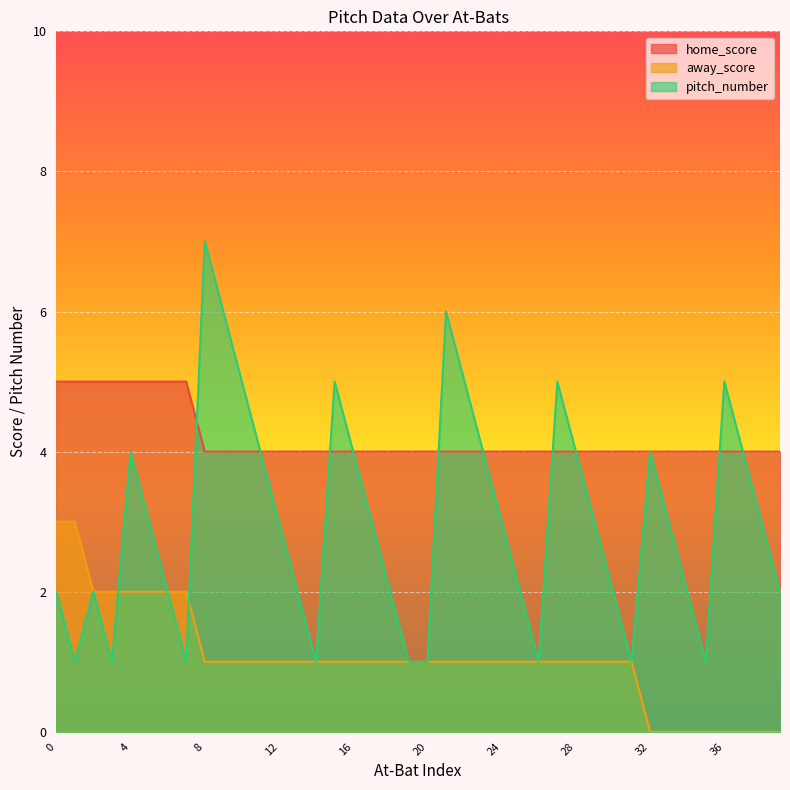

List the labels in order of pitch_number value, largest first.

8, 9, 21, 10, 15, 22, 27, 36, 4, 11, 16, 23, 28, 32, 37, 5, 12, 17, 24, 29, 33, 38, 0, 2, 6, 13, 18, 25, 30, 34, 39, 1, 3, 7, 14, 19, 20, 26, 31, 35